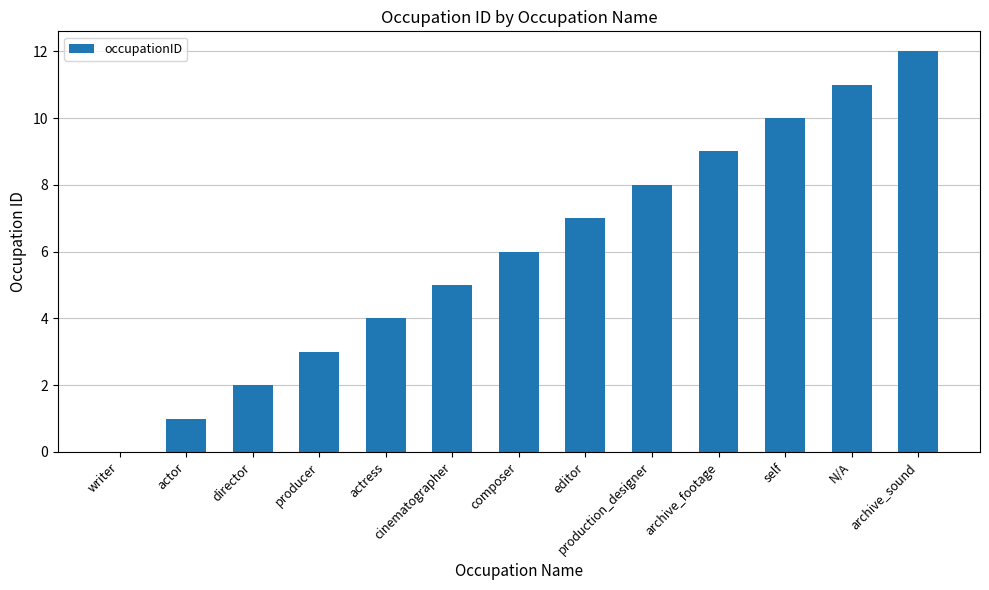

What is the approximate value at N/A?

11